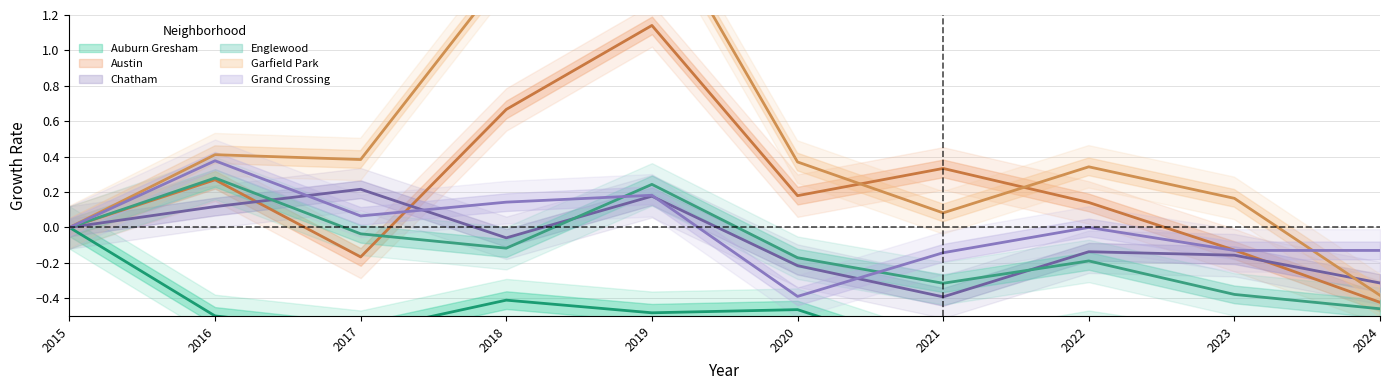

What is the difference between the highest and lowest values at 2024?

0.7